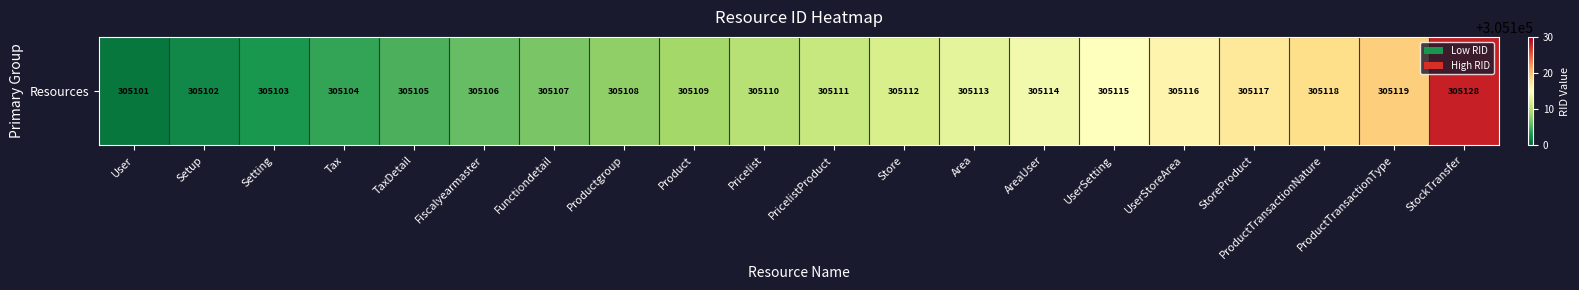

What is the change in value from Setting to Area?

+10